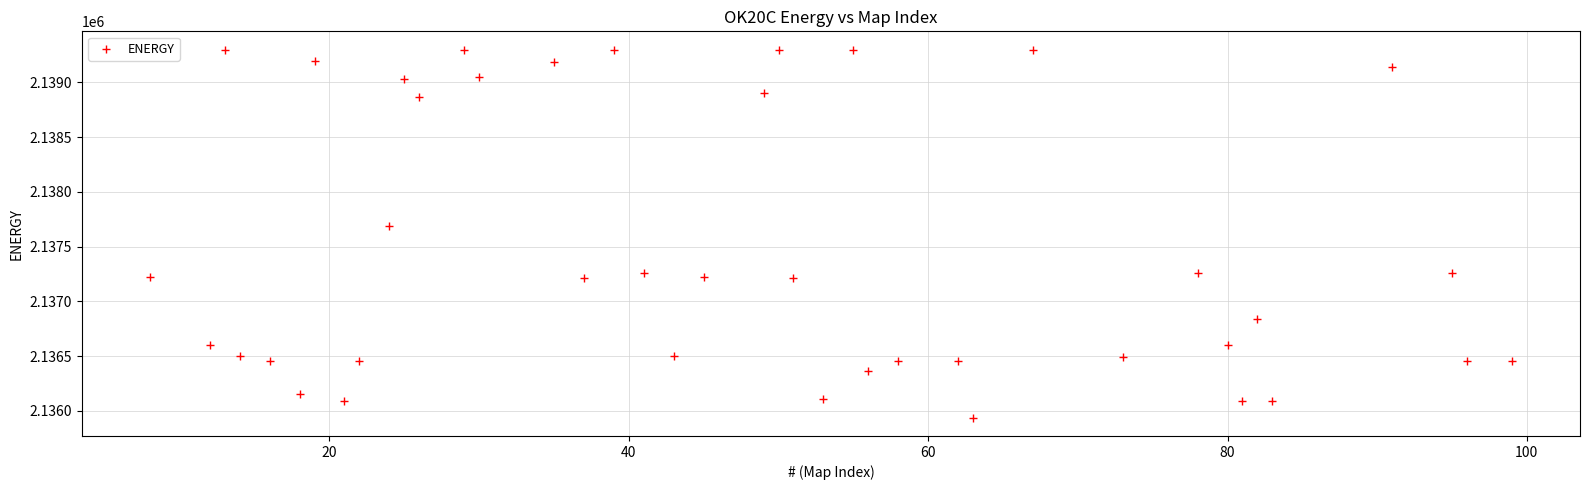

What Y value in the scatter plot is closest to 2137618?

2137688.4